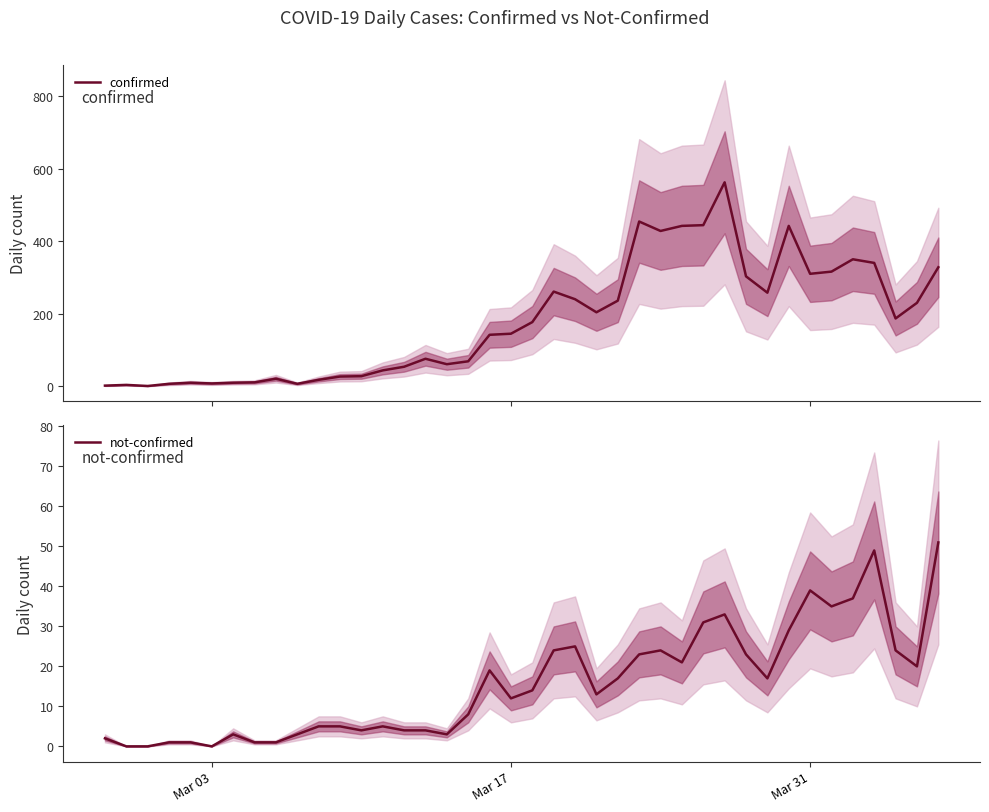

What is the highest value of the not-confirmed series?

51